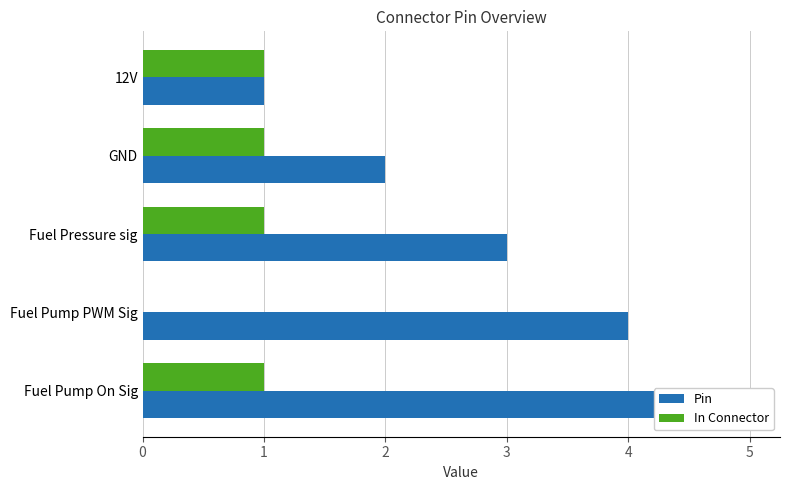

What is the highest value of the Pin series?

5